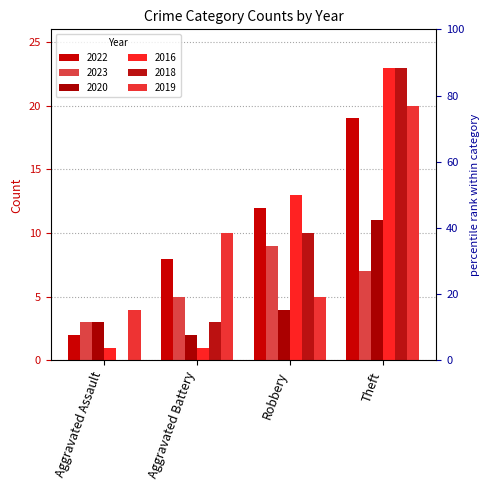

Does the chart contain any negative values?

No